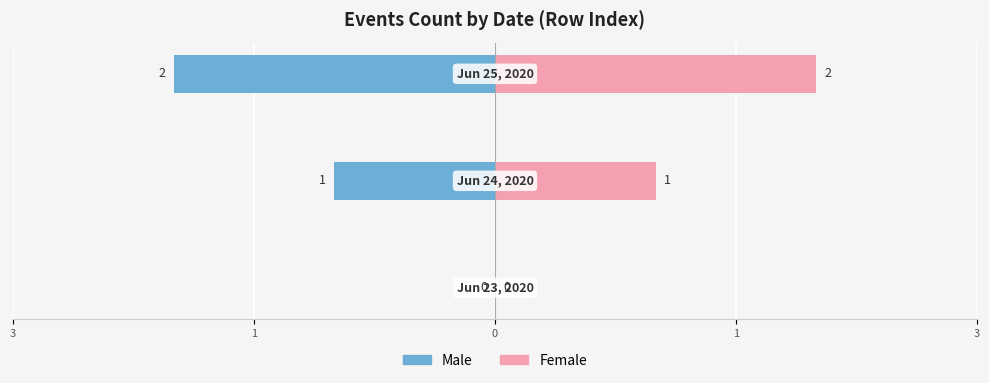

What is the lowest value of the Male series?

-2